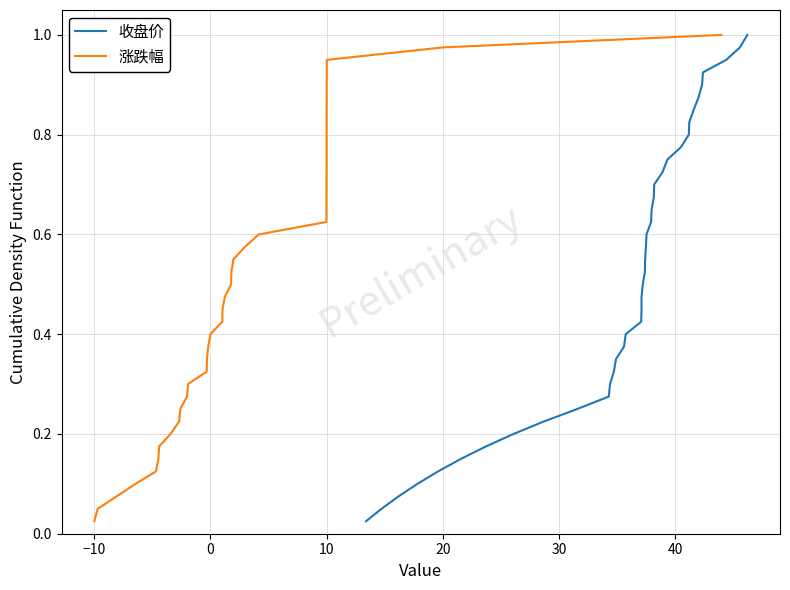

Read the 收盘价 value at 20.

0.1